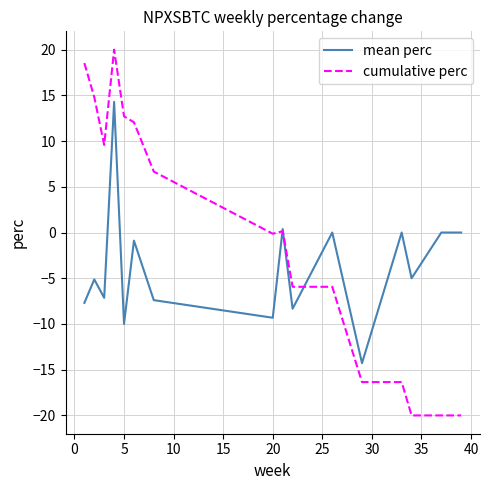

How many lines are shown in the chart?

2